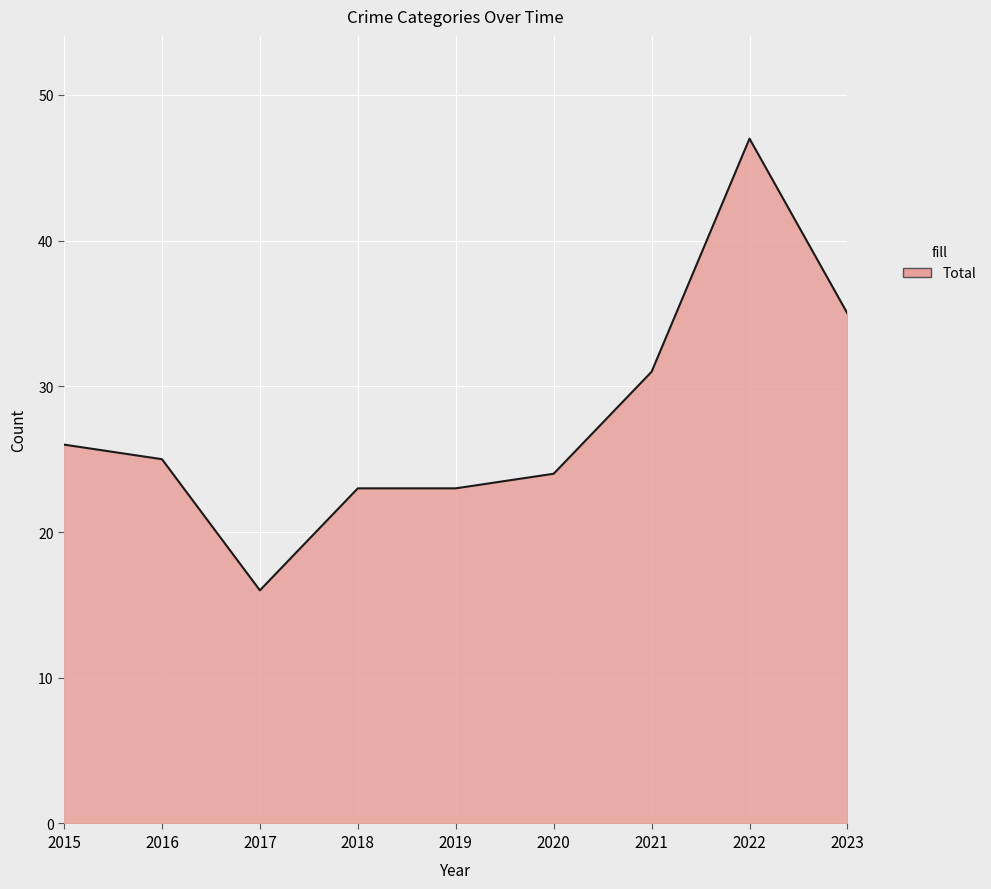

The chart shows a value of 35 at 2023. True or false?

True